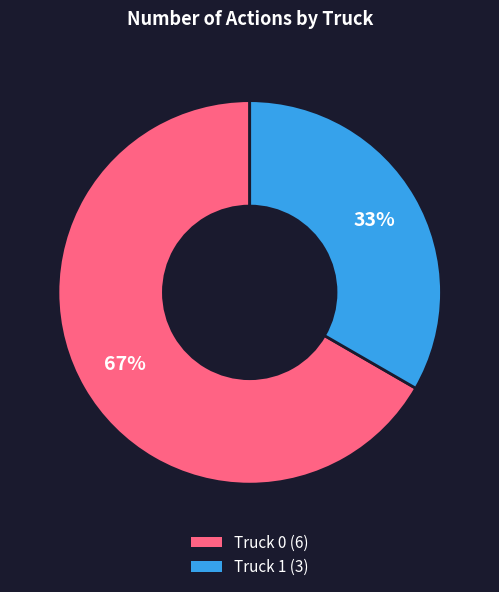

Approximately how many times larger is the value at Truck 0 compared to Truck 1?

2.0